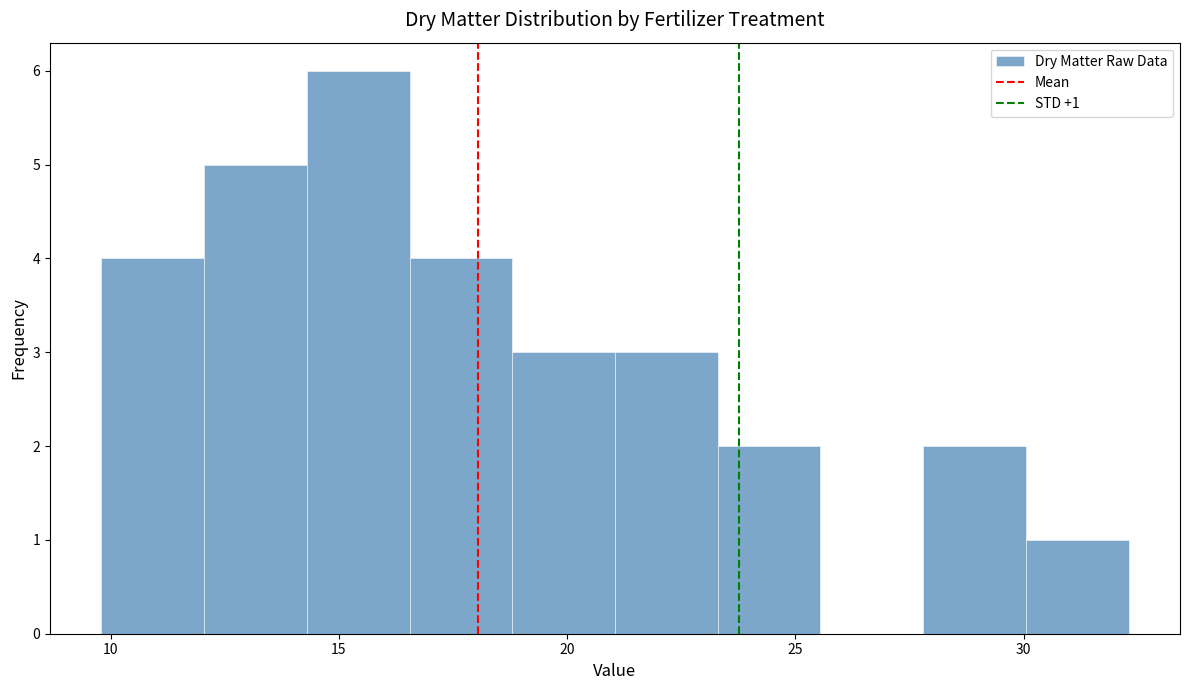

Over which range of the x-axis is the bar tallest?

14.30 to 16.55